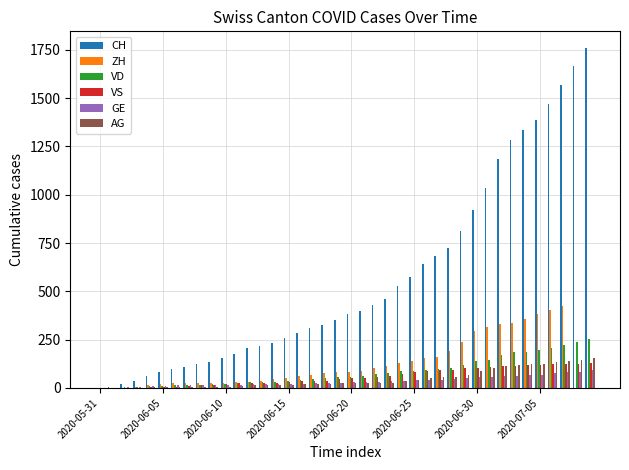

How many series are shown in this chart?

6